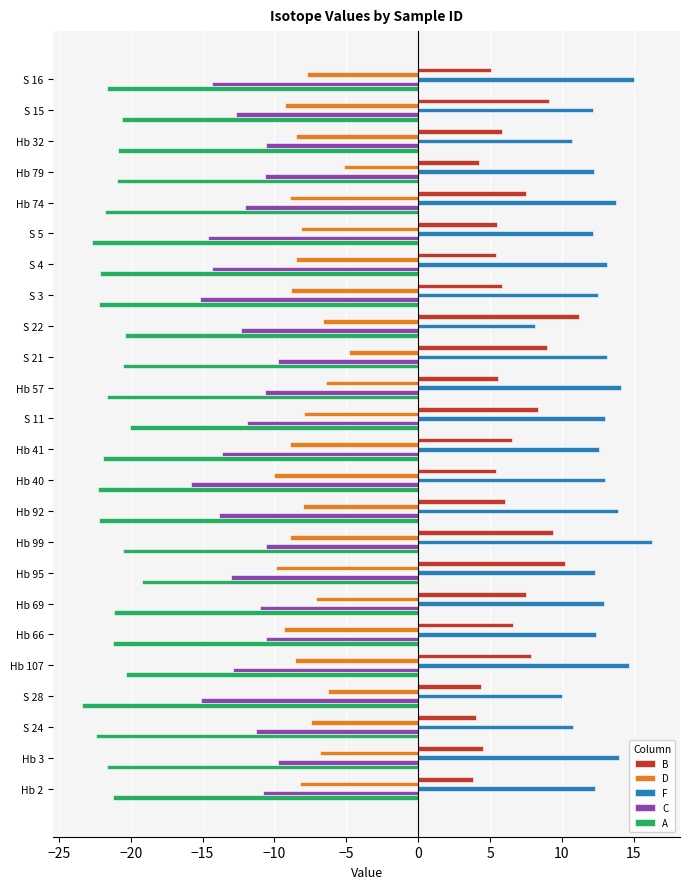

What is the minimum value for A?

-23.4